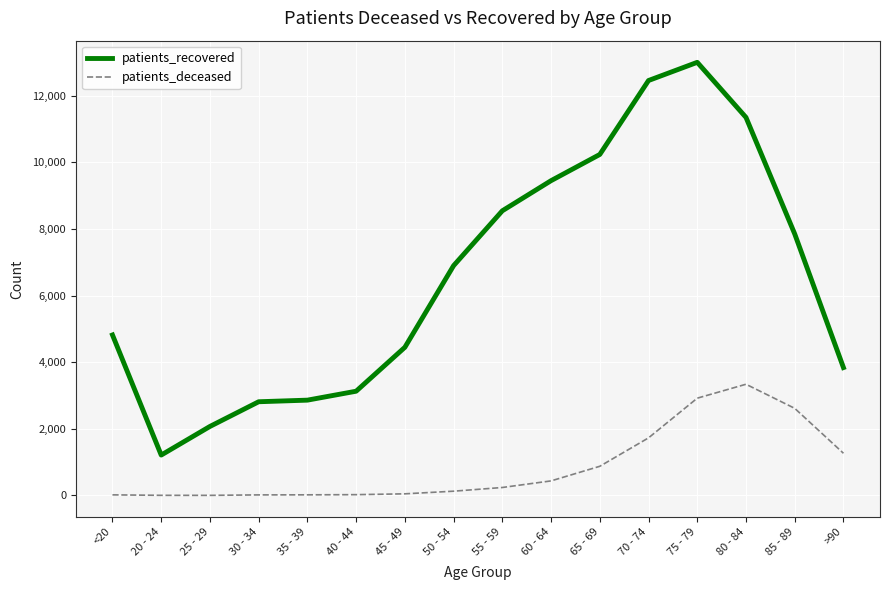

What is the sum of all patients_deceased values?

13677